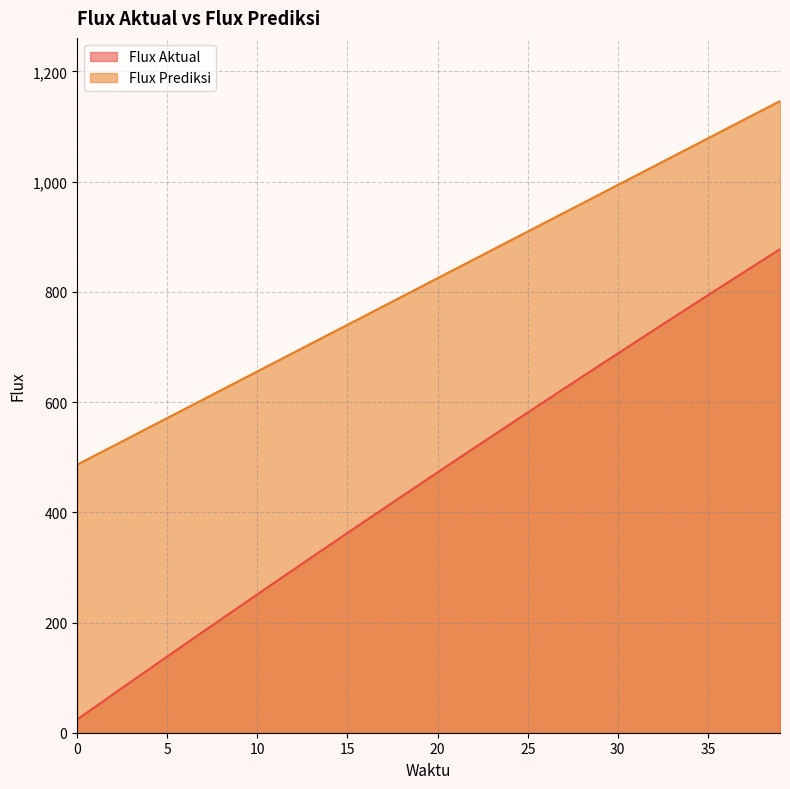

At how many categories does at least one series exceed 110?

40